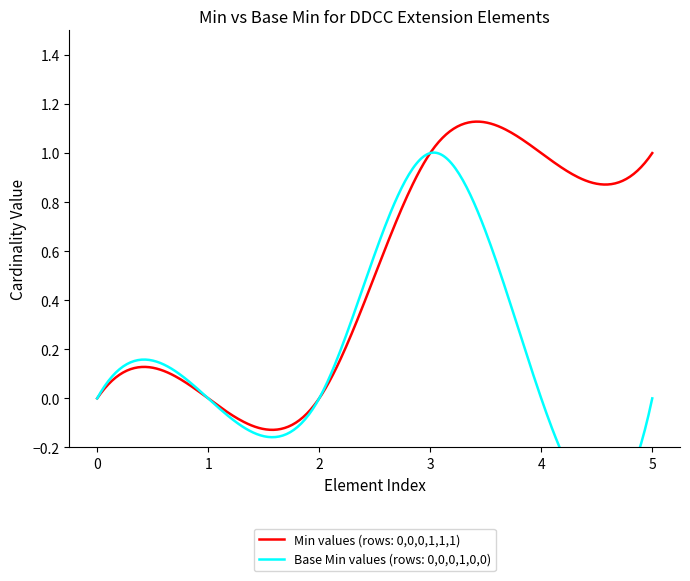

At which label does Extension.value[x] (Min=1, Base Min=0) reach its minimum?

1